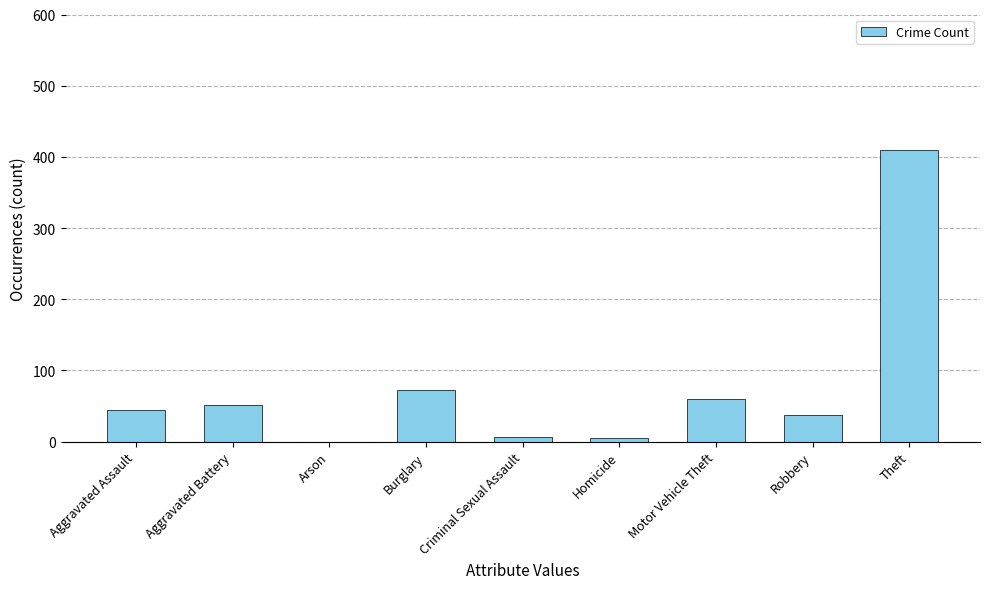

Between Homicide and Aggravated Assault, which is larger?

Aggravated Assault